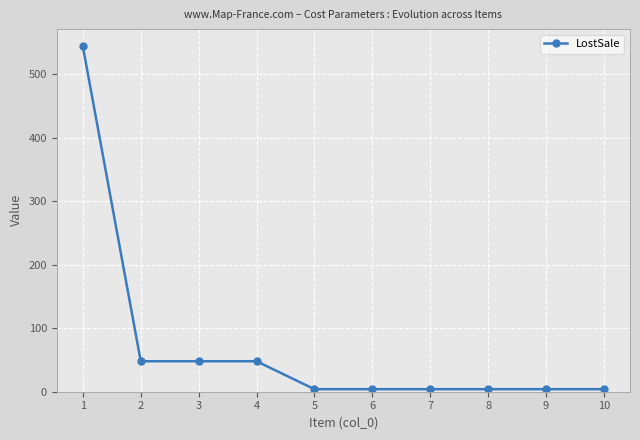

Reading left to right, what are all the values shown in this chart?

1=544	2=48	3=48	4=48	5=4	6=4	7=4	8=4	9=4	10=4